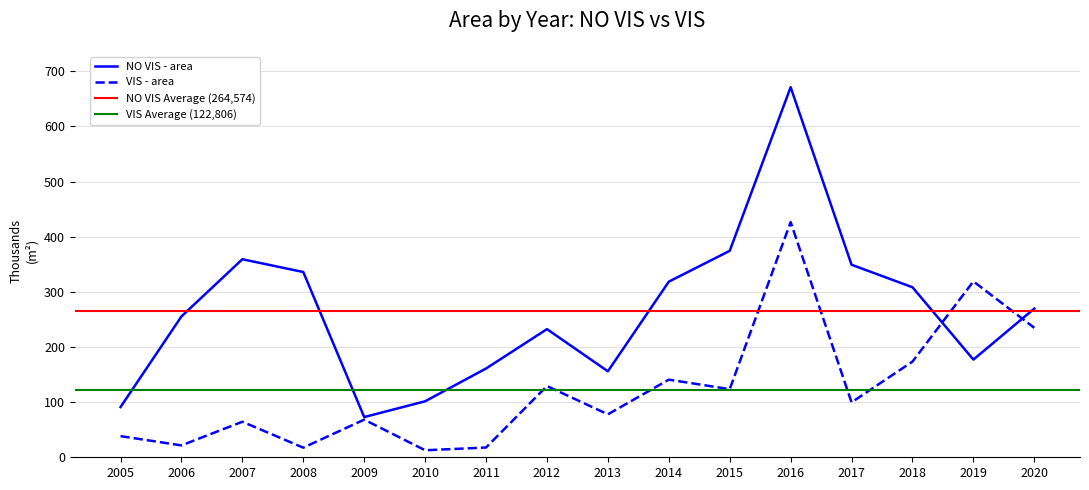

How many data points in NO VIS - area are less than 269617?

8